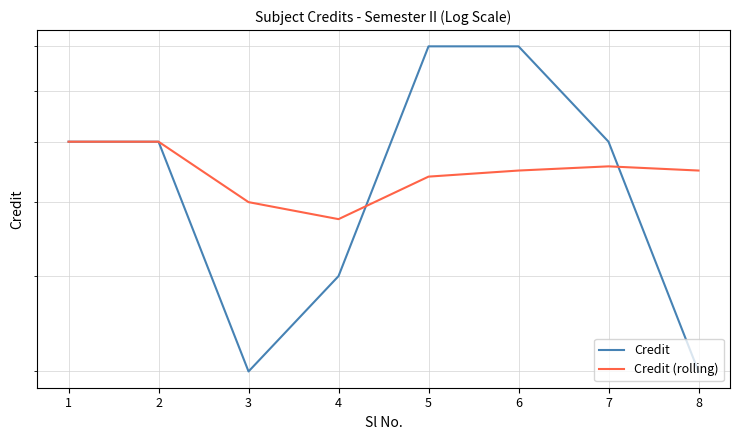

Which series changed the most between 1 and 4?

Credit